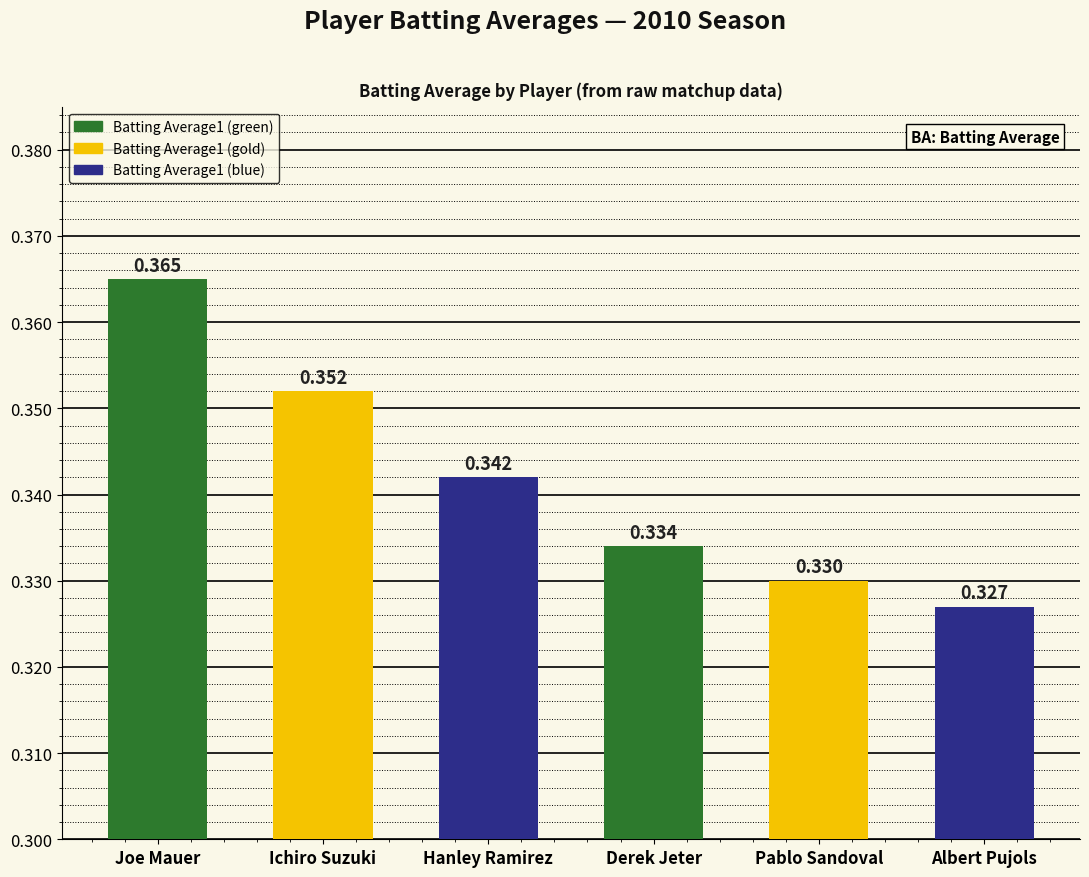

Count the number of data series in this chart.

1